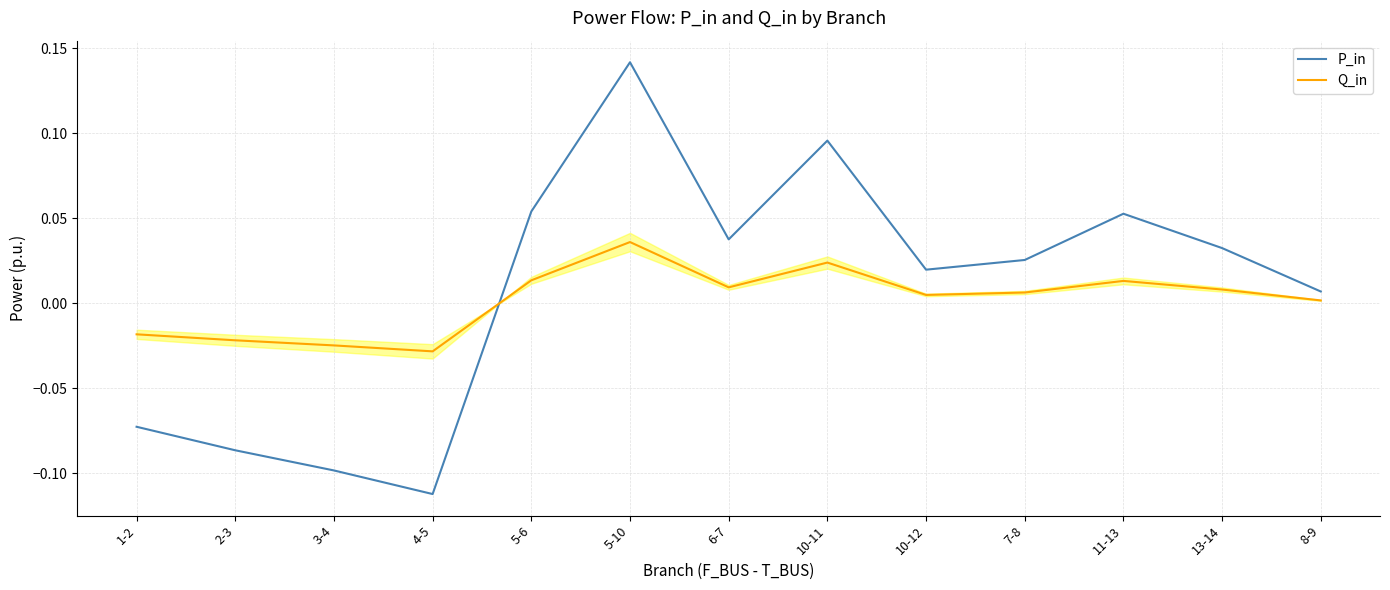

Rank the series at 10-12 from lowest to highest value.

Q_in, P_in